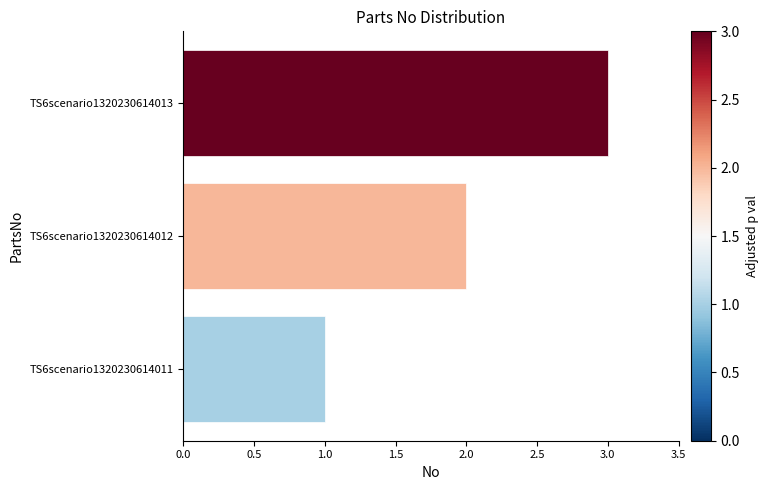

Which has a higher value, TS6scenario1320230614013 or TS6scenario1320230614012?

TS6scenario1320230614013